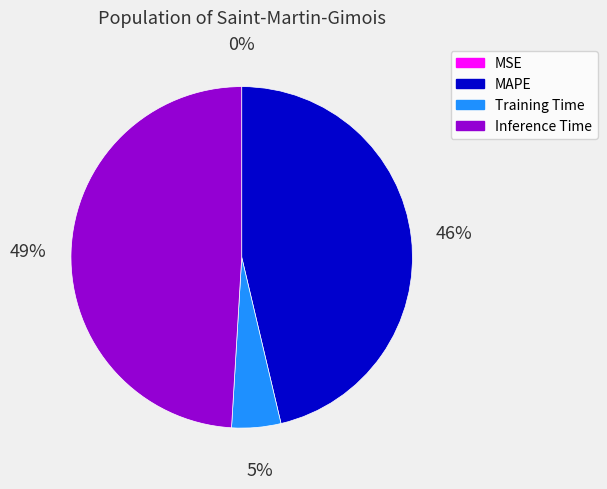

Is there a majority slice in this chart?

No